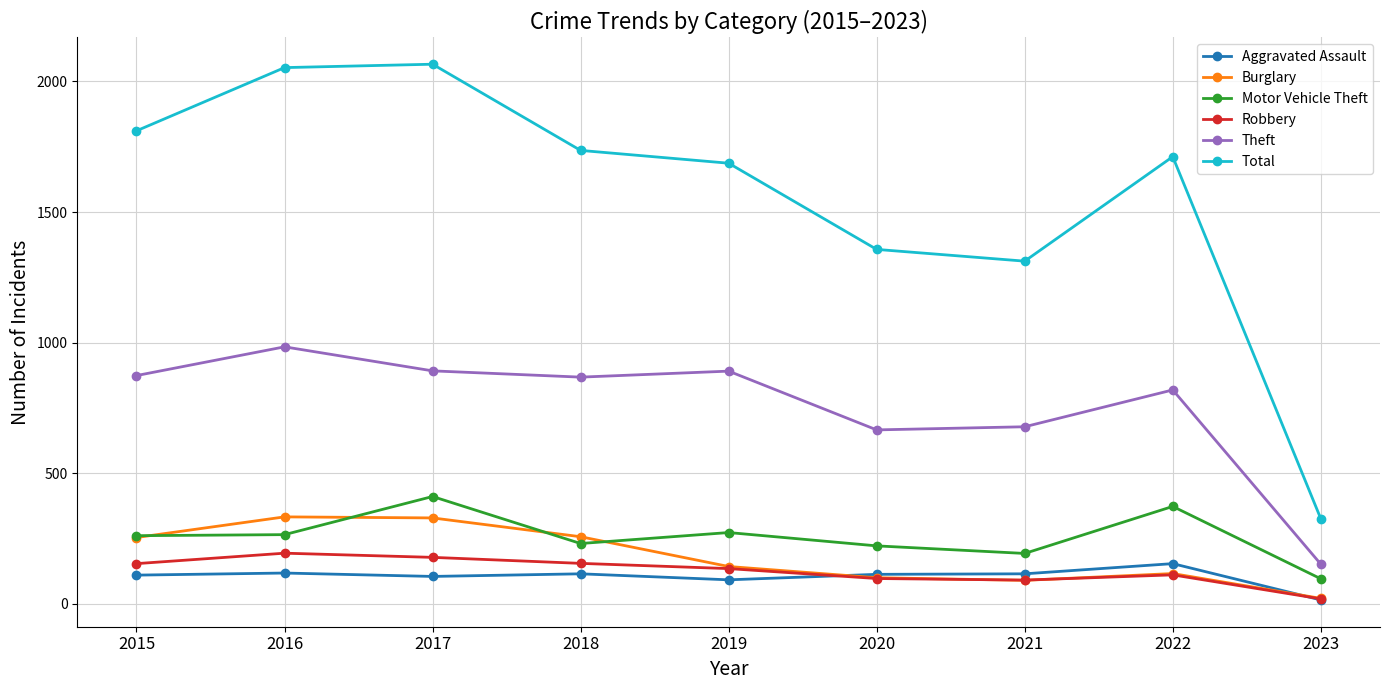

What is the value of the Theft point at the 8th from the left?

819